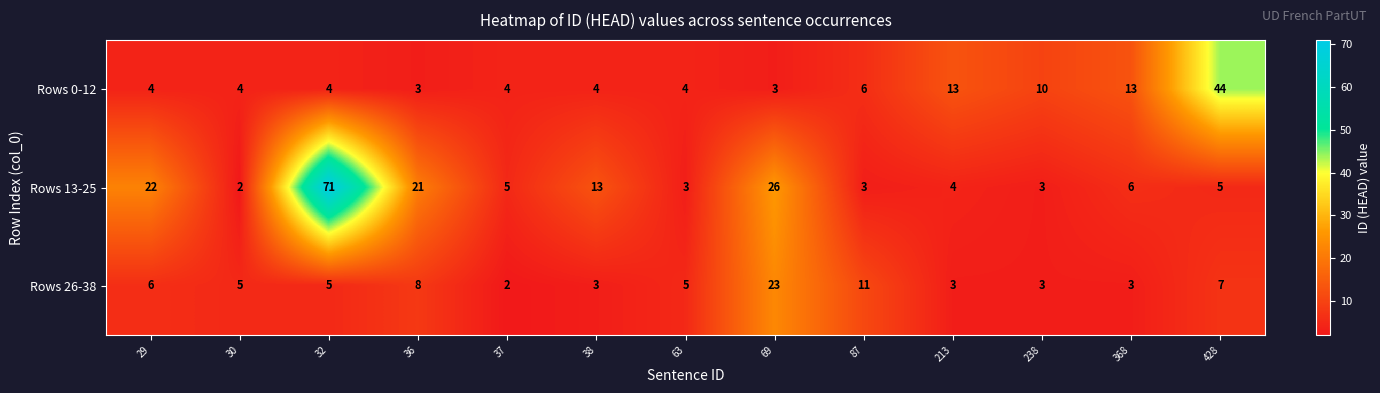

Count the number of categories in the chart.

13